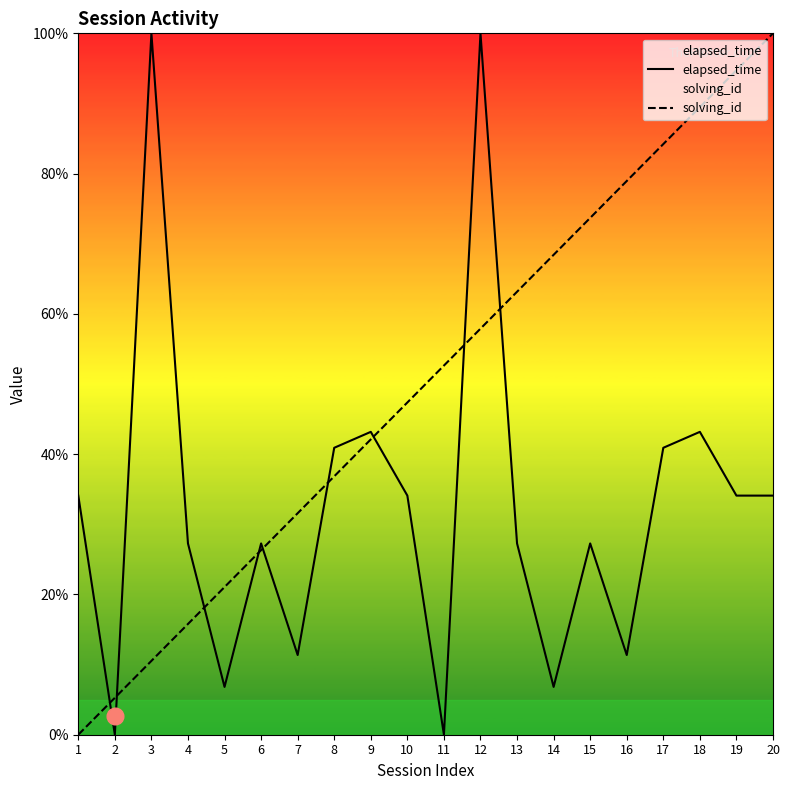

What is the value of the elapsed_time point at the 3rd from the left?

100.0